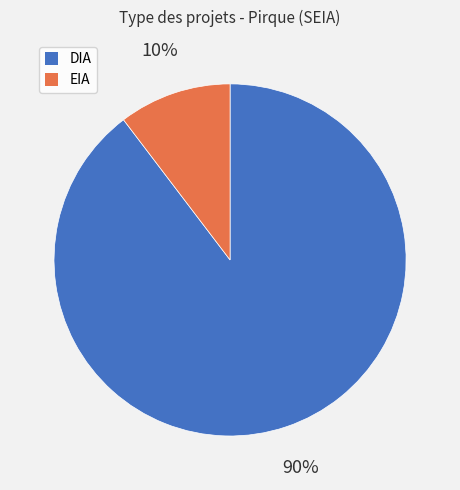

To the nearest percent, what is the combined percentage of EIA and DIA?

100%